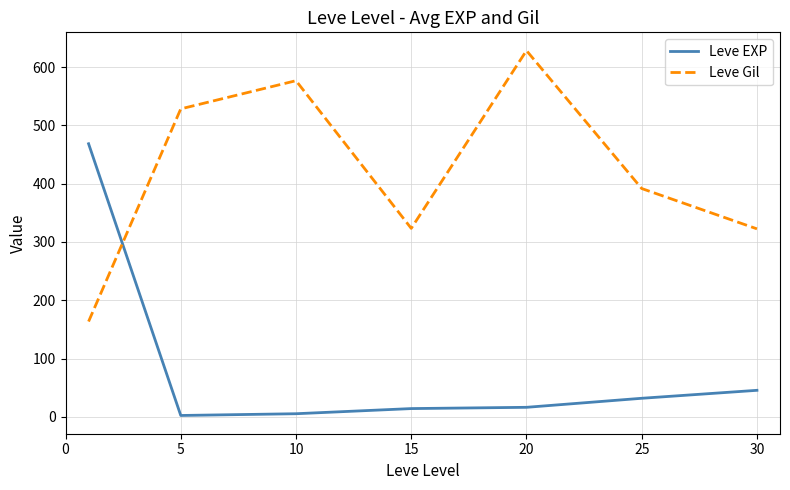

True or false: Leve EXP and Leve Gil intersect in this chart.

True